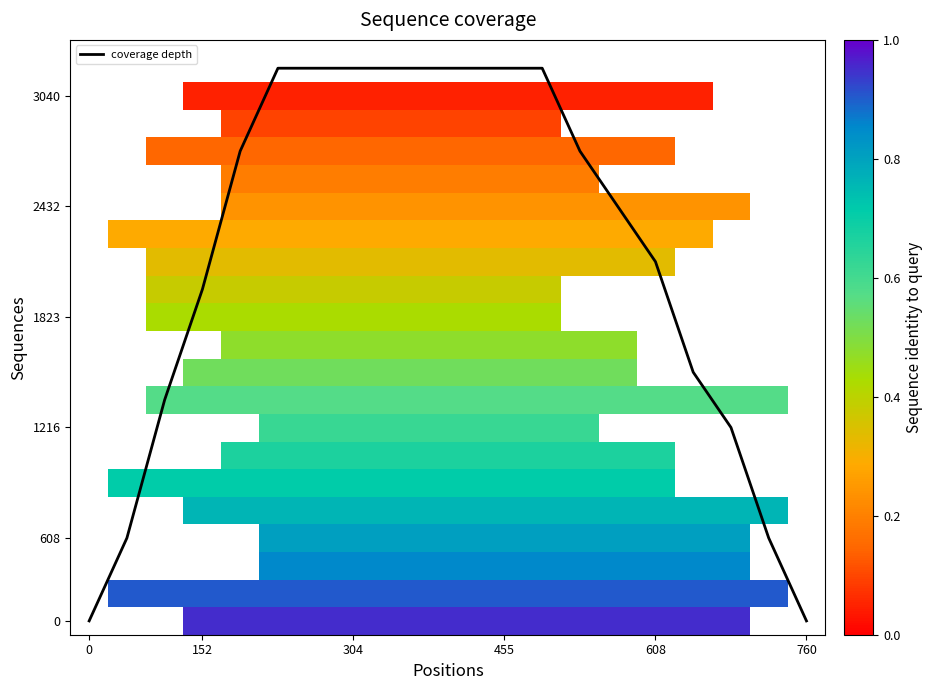

Which series has the largest range (max minus min)?

coverage depth